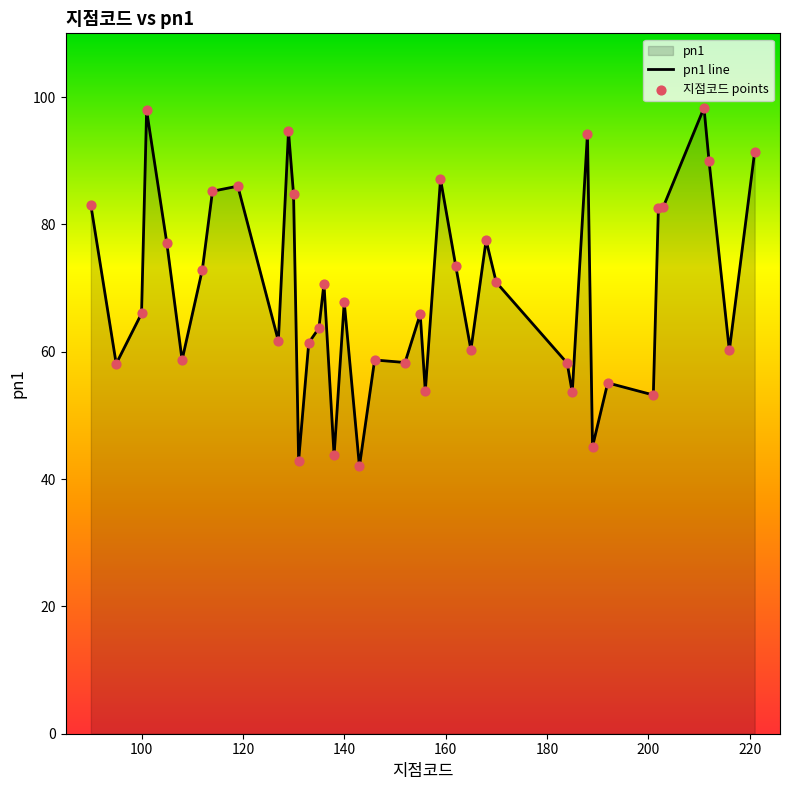

Which has a higher value, 170 or 168?

168